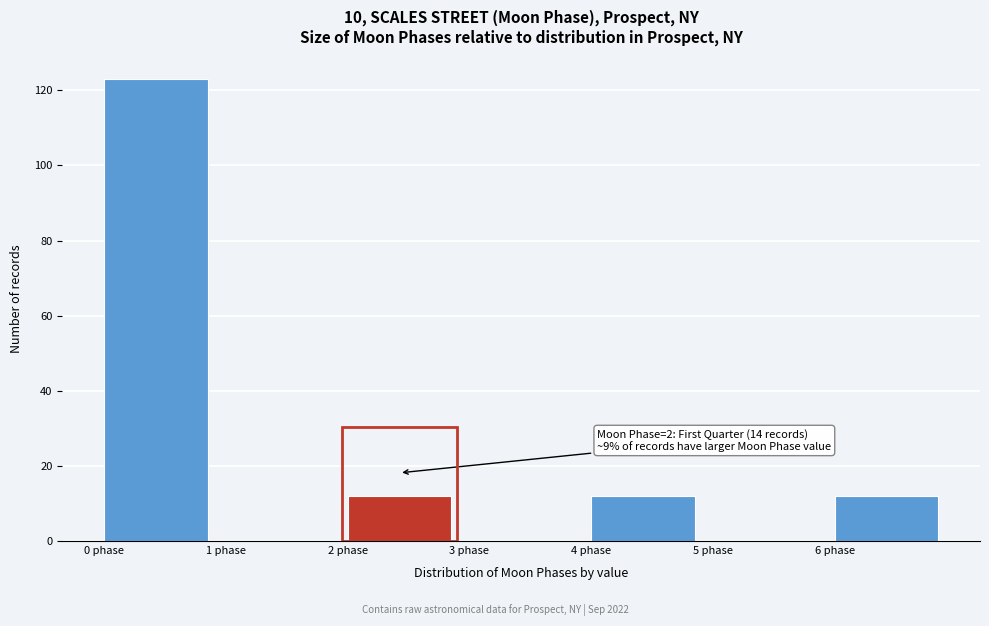

Which range on the x-axis has the tallest bar?

0 to 1